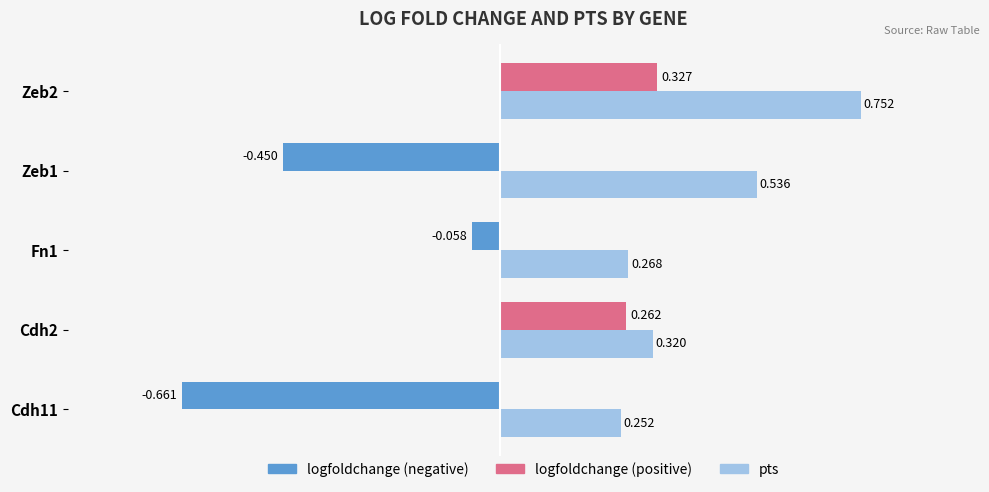

List the series in order of their peak value, lowest first.

logfoldchange, pts